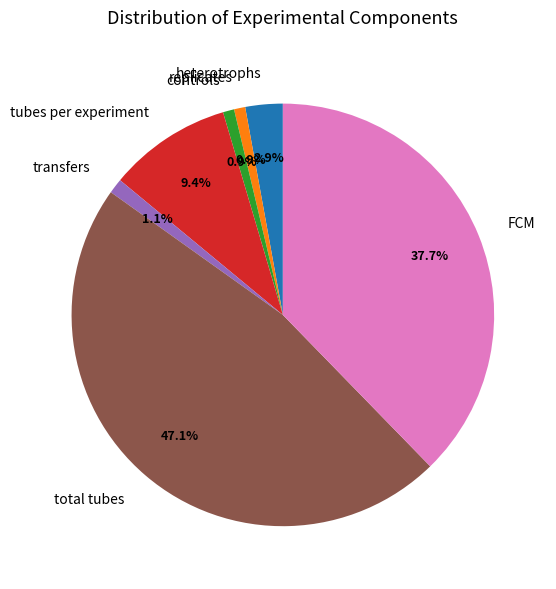

Approximately how many times larger is the value at replicates compared to heterotrophs?

0.3